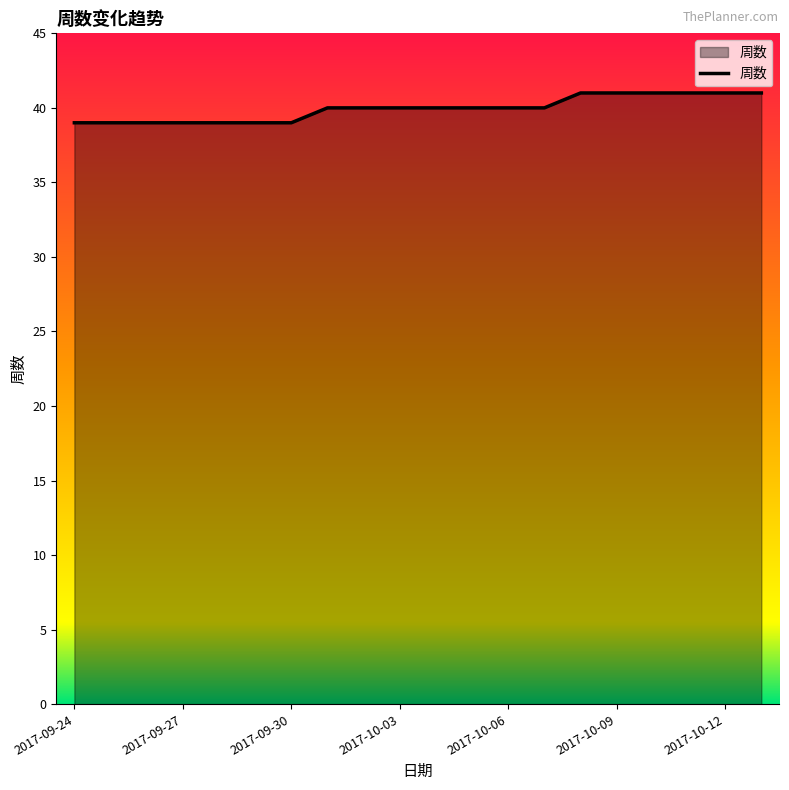

What is the greatest value displayed?

41